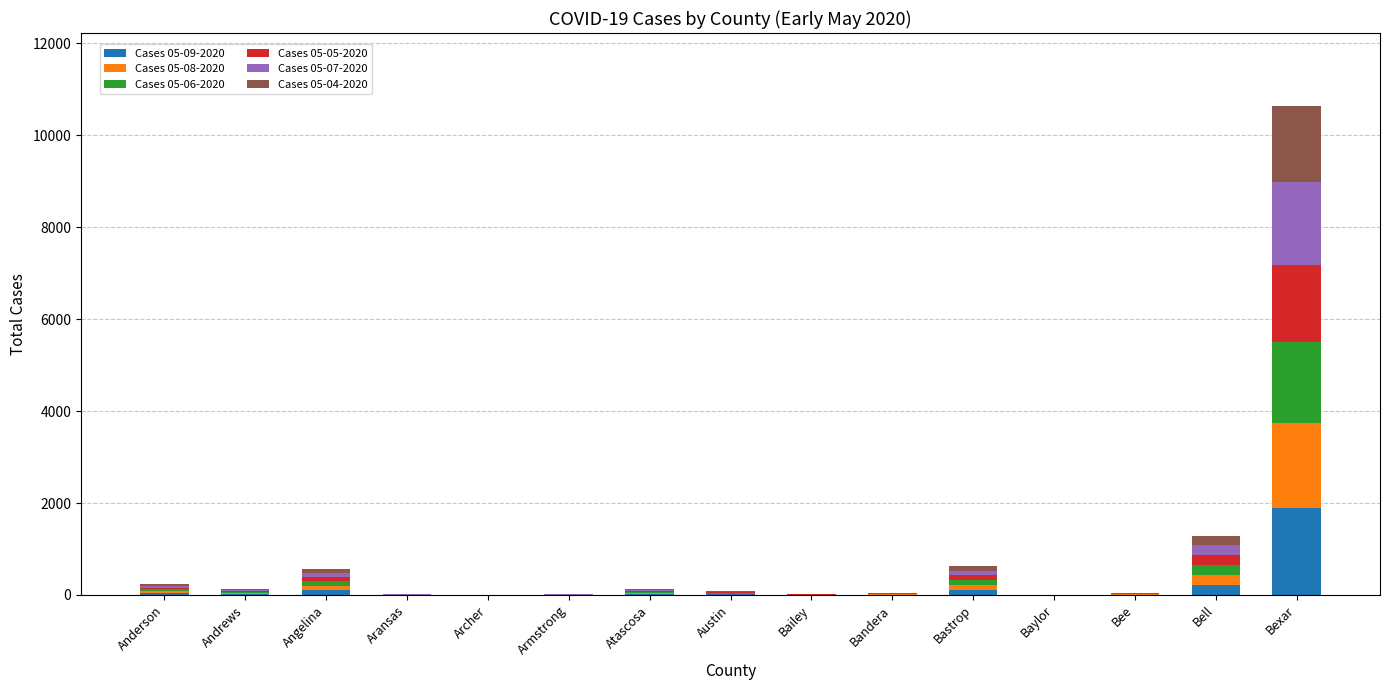

At which category is the sum across all series the highest?

Bexar